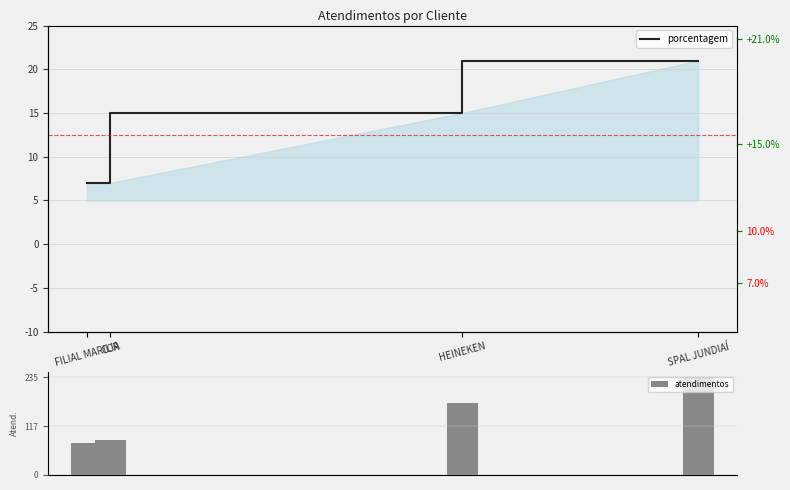

Is the value of porcentagem at HEINEKEN greater than the value of atendimentos at SPAL JUNDIAÍ?

No